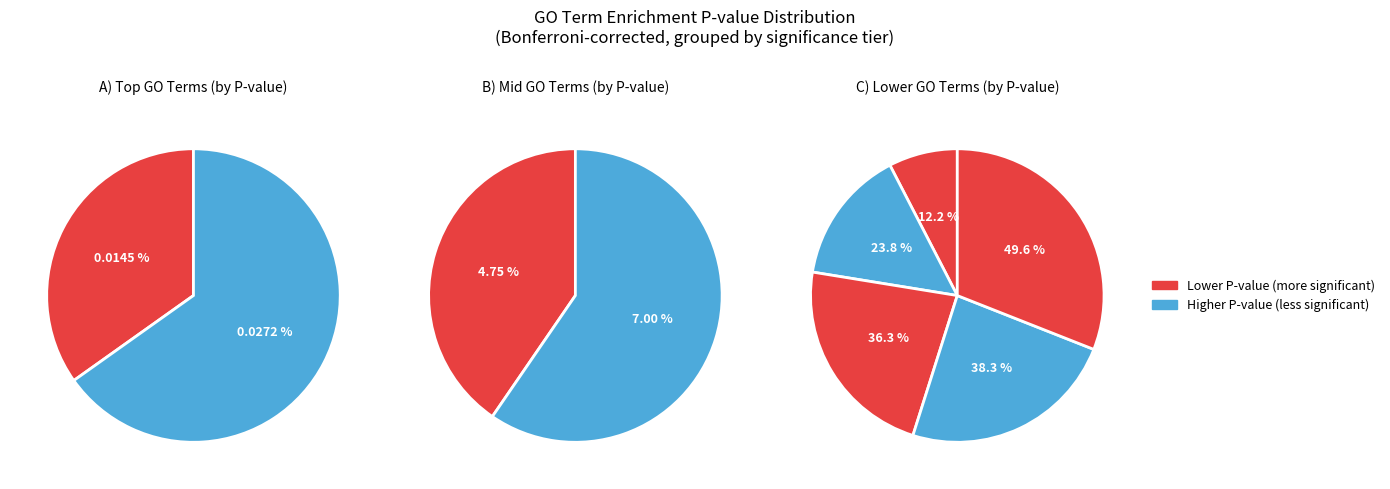

Does cytoskeleton account for over 50% of the chart?

No